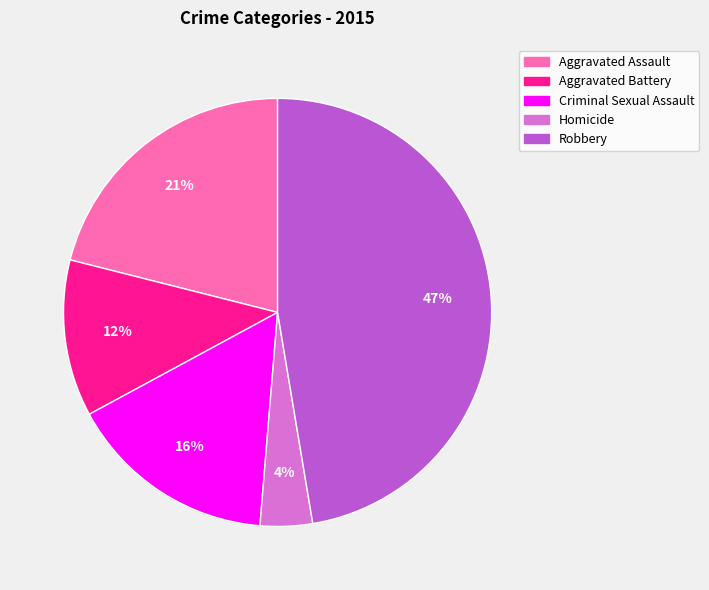

What percentage is the Aggravated Assault slice, to the nearest percent?

21%